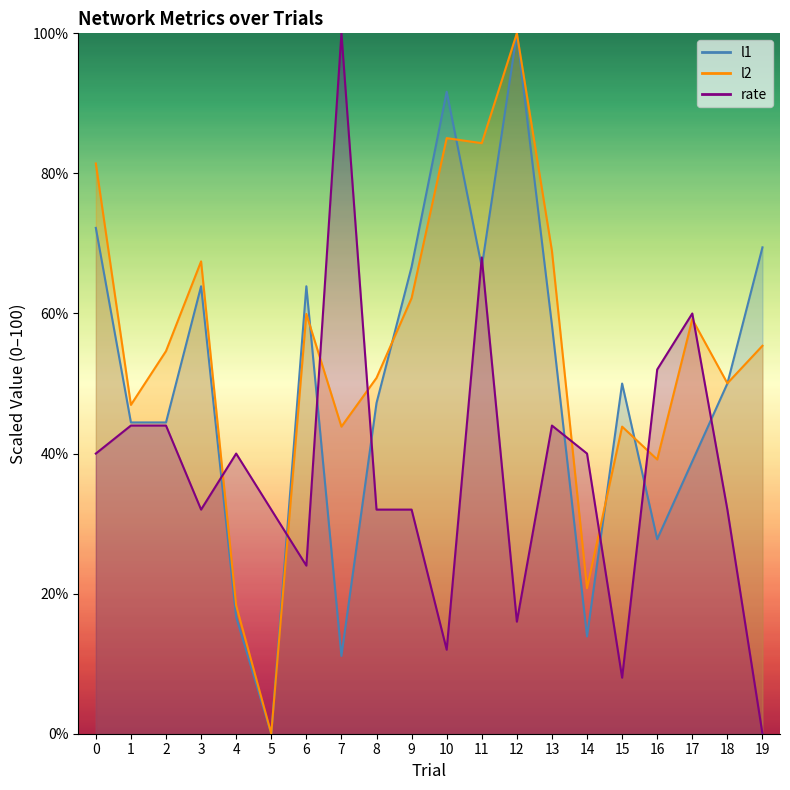

How many values in the l1 series are below 49?

9